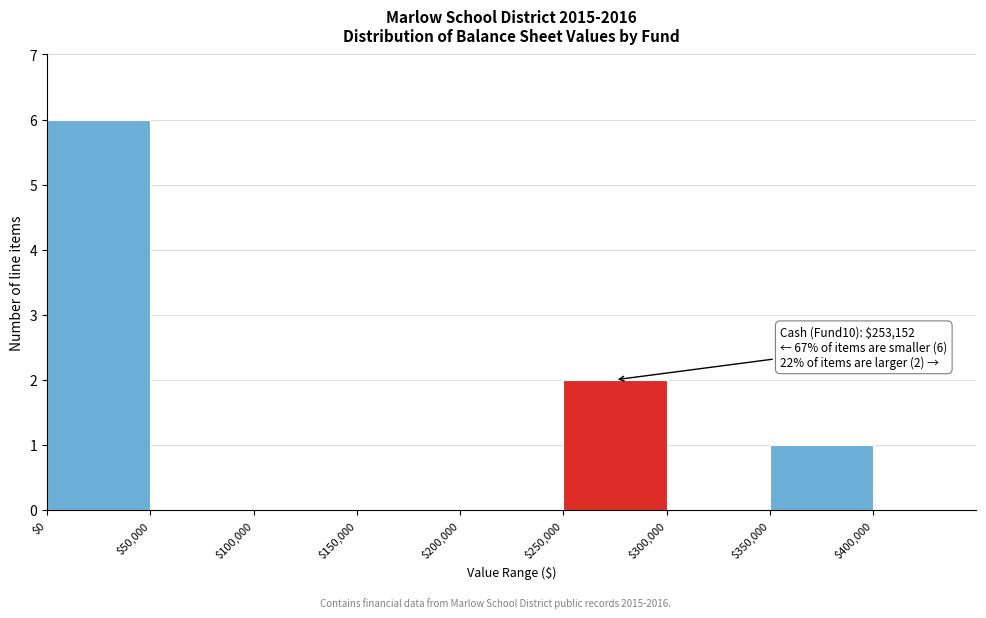

Over which range of the x-axis is the bar tallest?

0 to 50000